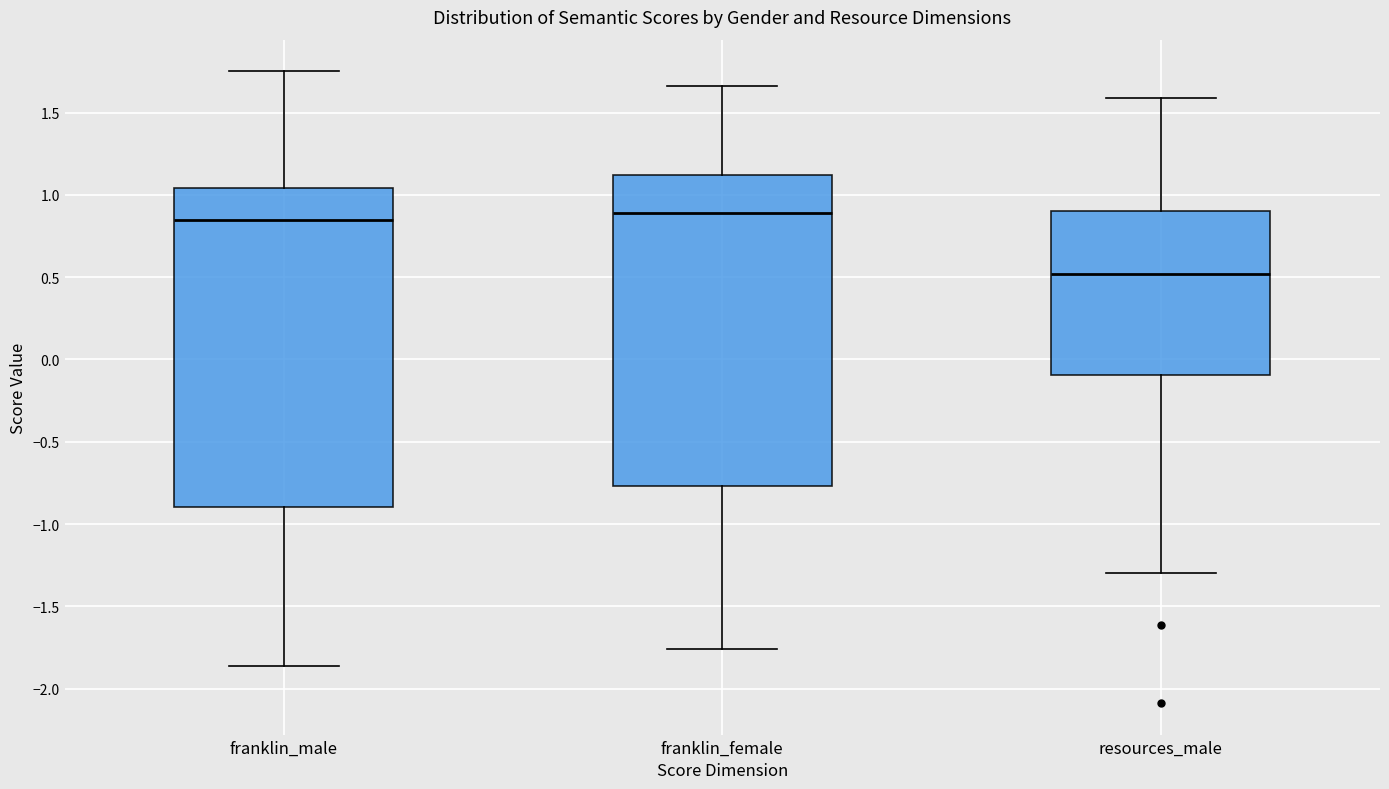

Reading left to right, transcribe this box plot: for each box, give where its median line is, the range the box spans, and where its two whiskers end, as read against the y-axis. The values are not printed on the chart, so give them approximately, as read against the axis.

franklin_male: median 0.85, box -0.90 to 1.05, whiskers -1.85 to 1.75
franklin_female: median 0.90, box -0.75 to 1.10, whiskers -1.75 to 1.65
resources_male: median 0.50, box -0.10 to 0.90, whiskers -1.30 to 1.60